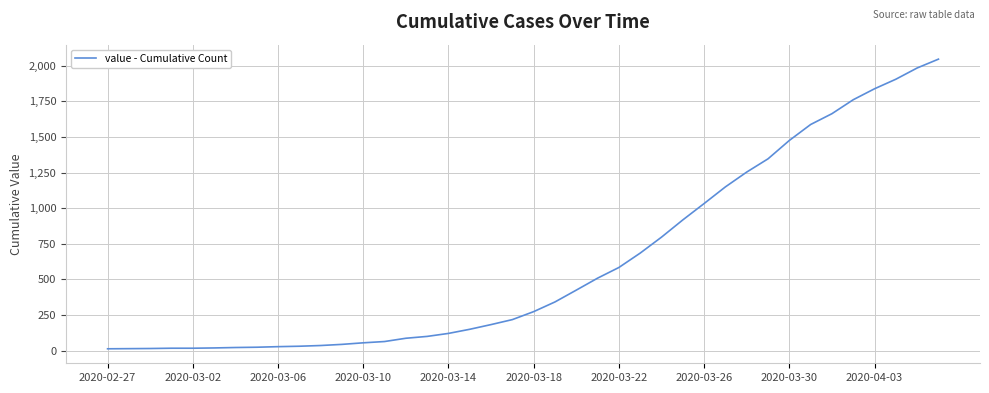

What is the difference between the maximum and minimum values?

2034